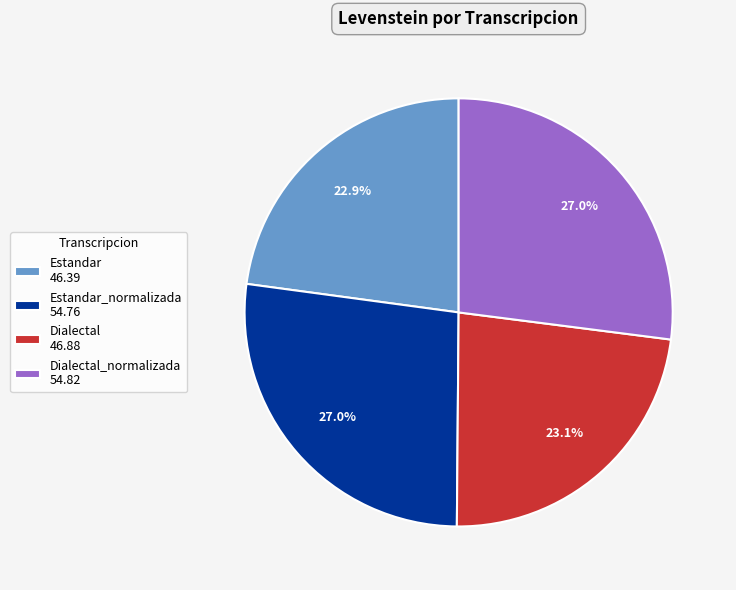

Approximately how many times larger is the value at Dialectal_normalizada 54.82 compared to Estandar 46.39?

1.2